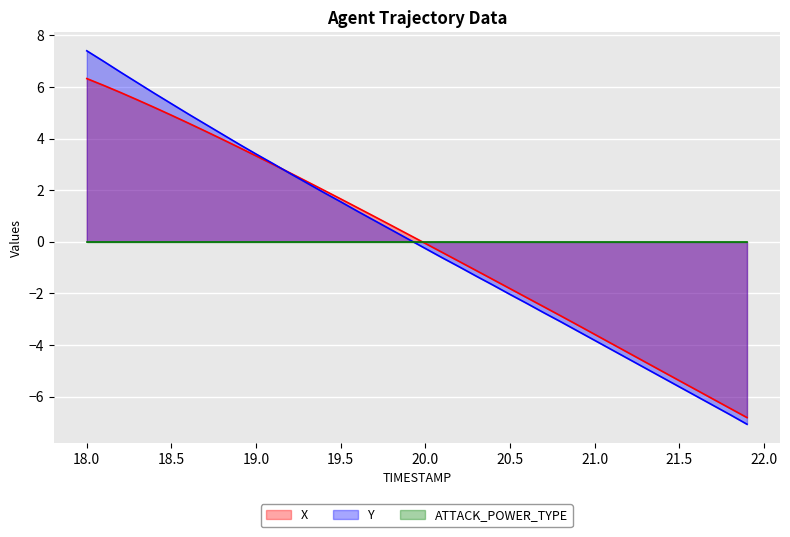

Is it true that Y equals 2.6 at 19.2?

True